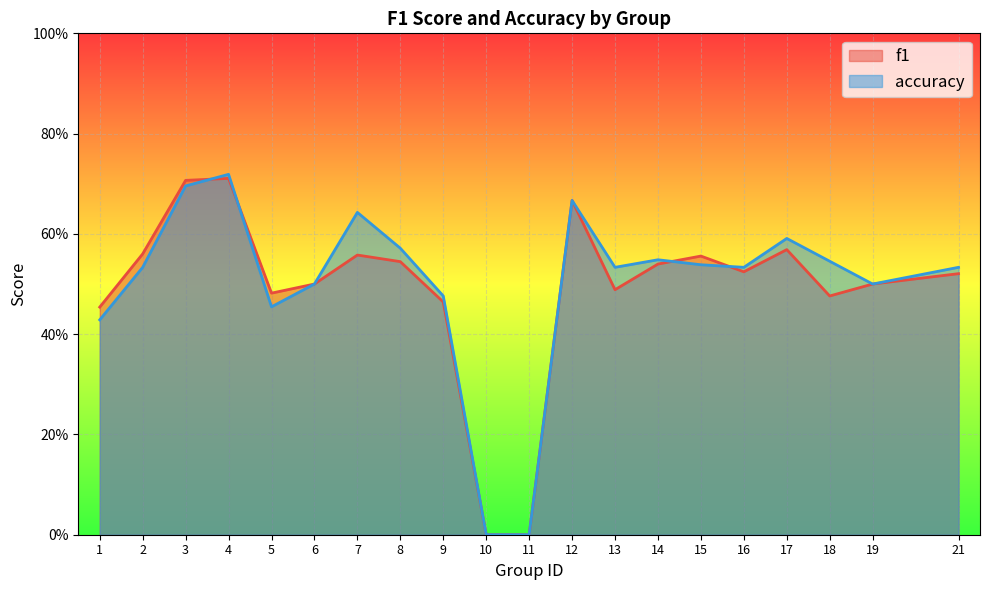

True or false: accuracy and f1 cross at least once.

True